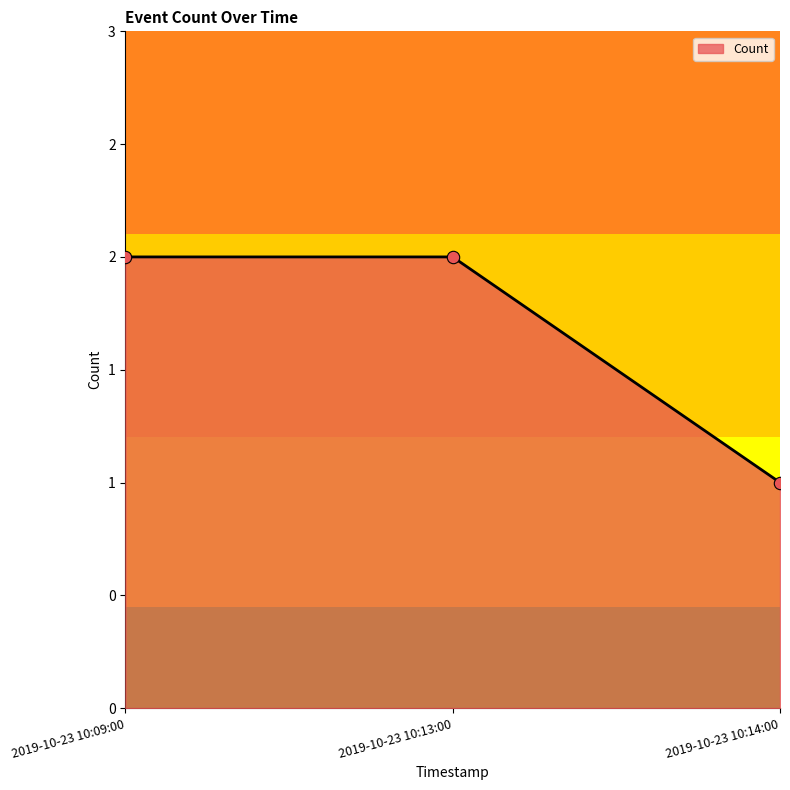

Does the chart have visible grid lines?

No